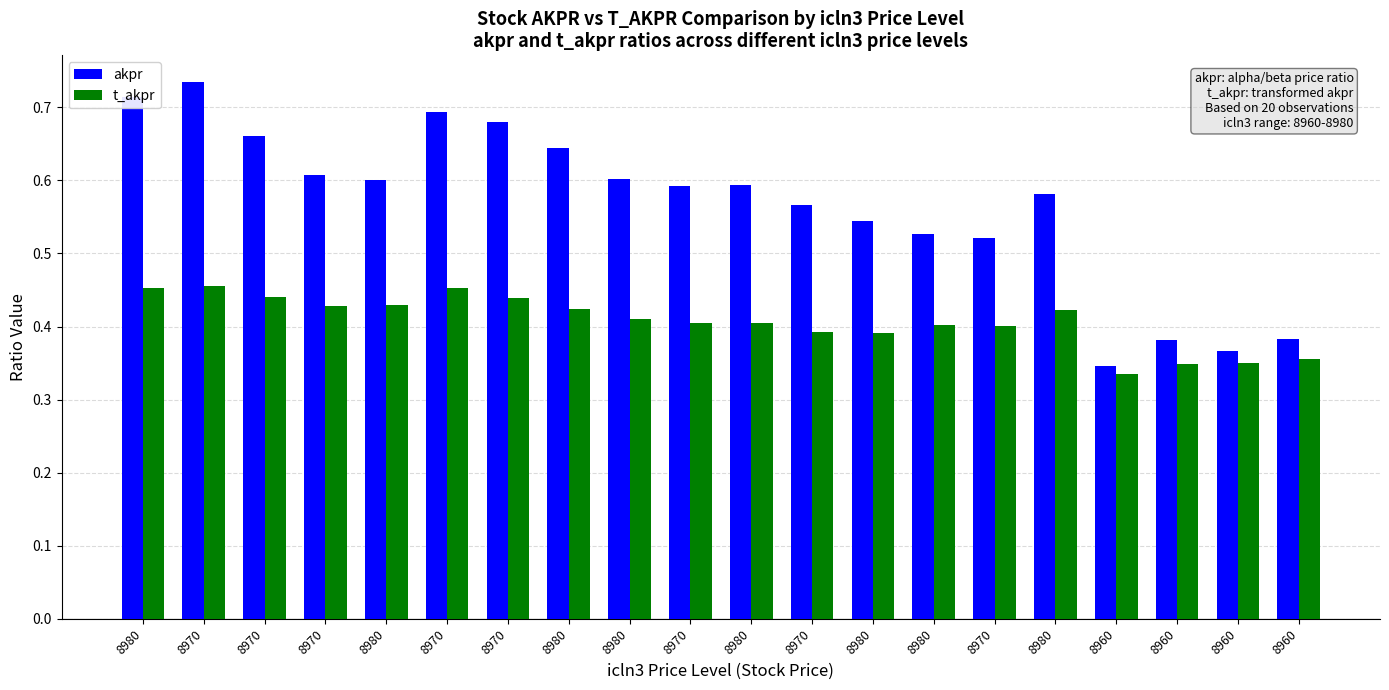

How many bars are there in each group?

2